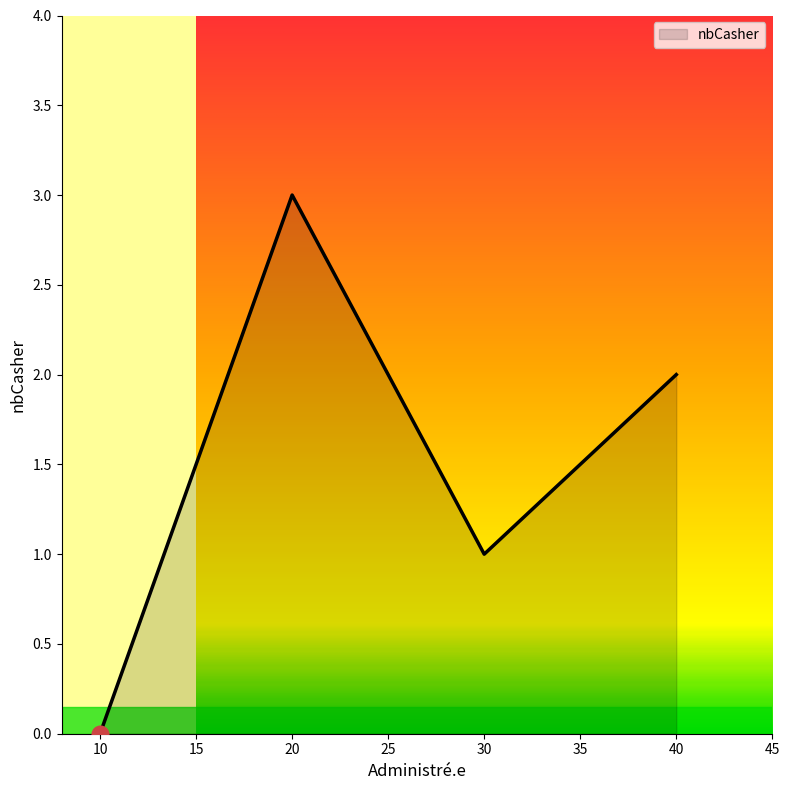

Does the chart display data point markers on the line(s)?

No